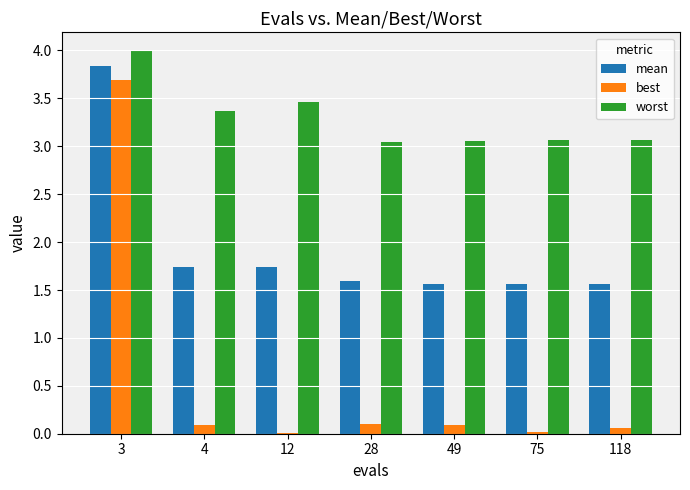

Are the bars grouped side by side (vs. stacked)?

Yes